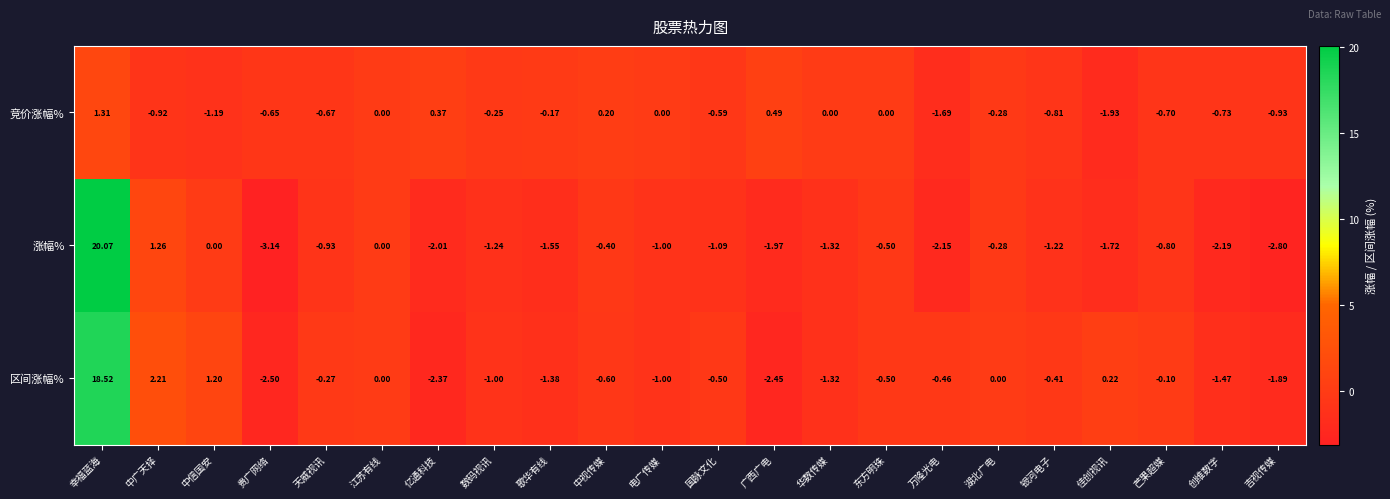

How many series are shown in this chart?

3